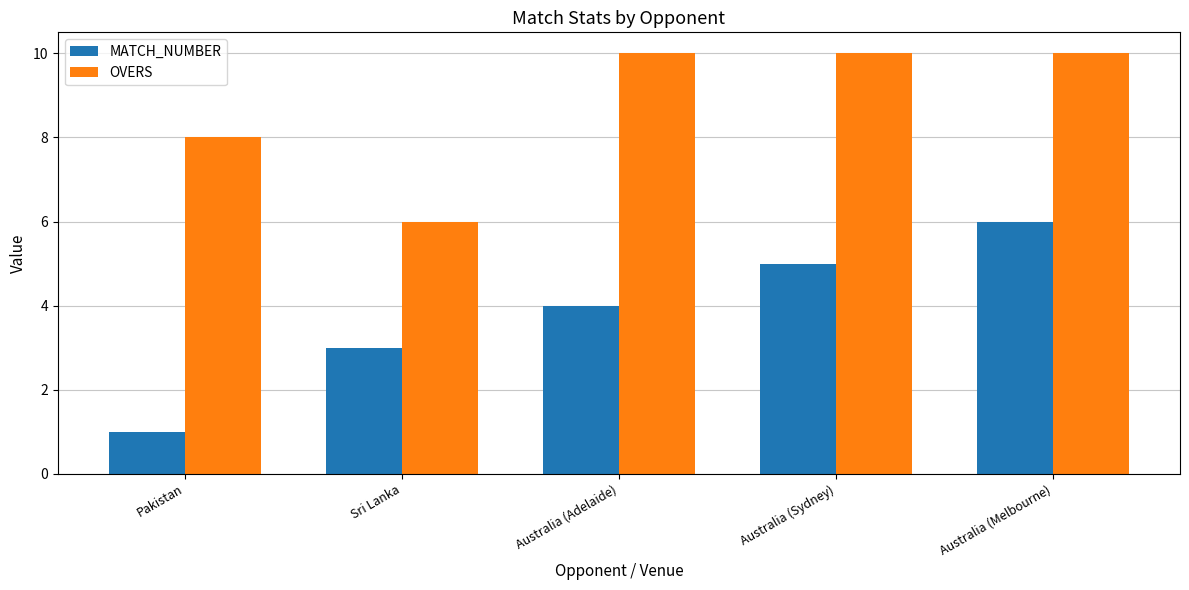

List the series in order of their overall mean, lowest first.

MATCH_NUMBER, OVERS